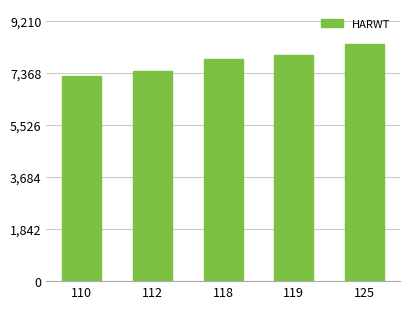

True or false: the data shows 13282.7 at 118.

False